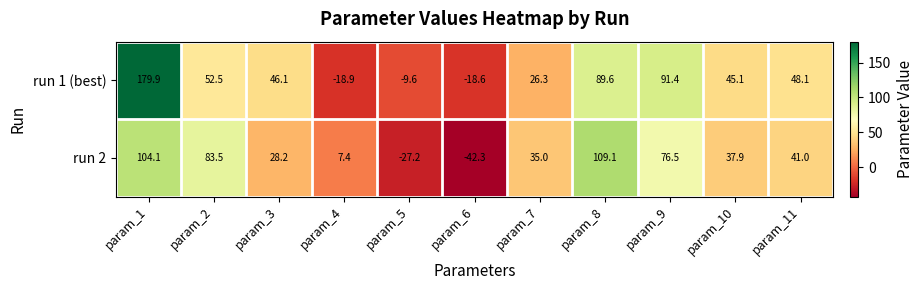

Where is run 2 nearest to the value 33?

param_7